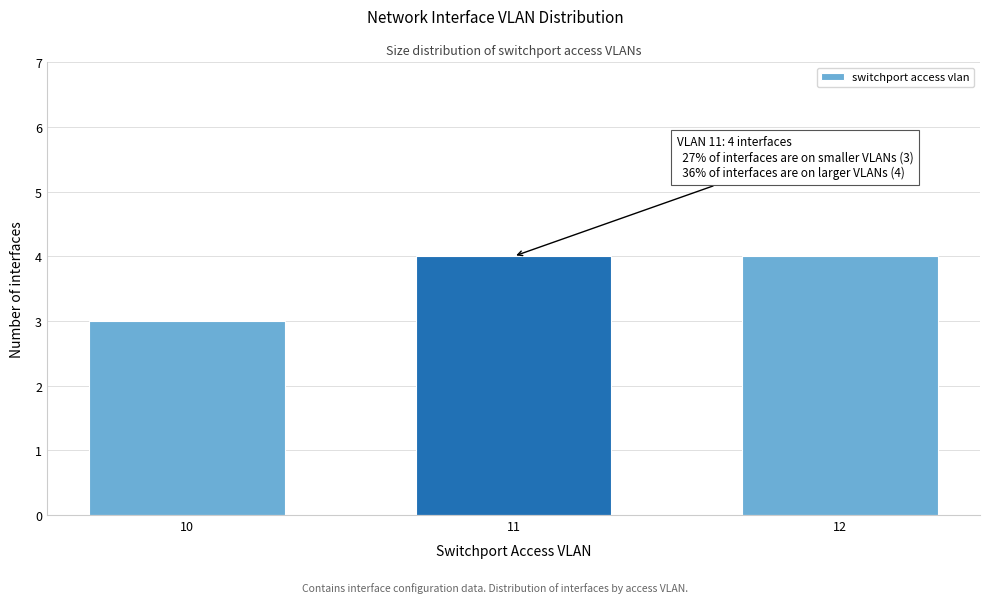

Reading right to left, what are all the values shown in this chart?

4	4	3